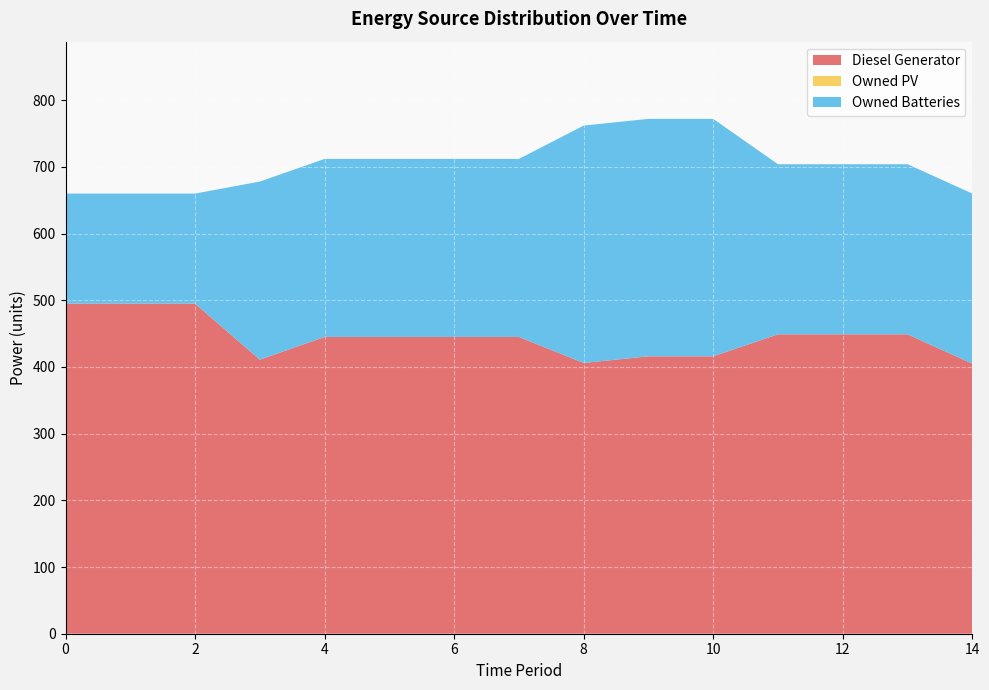

Reading left to right, extract all data points from this chart.

Diesel Generator: 0=495	1=495	2=495	3=411	4=445	5=445	6=445	7=445	8=406	9=416	10=416	11=449	12=449	13=449	14=405
Owned PV: 0=0	1=0	2=0	3=0	4=0	5=0	6=0	7=0	8=0	9=0	10=0	11=0	12=0	13=0	14=0
Owned Batteries: 0=165	1=165	2=165	3=267	4=267	5=267	6=267	7=267	8=356	9=356	10=356	11=255	12=255	13=255	14=255